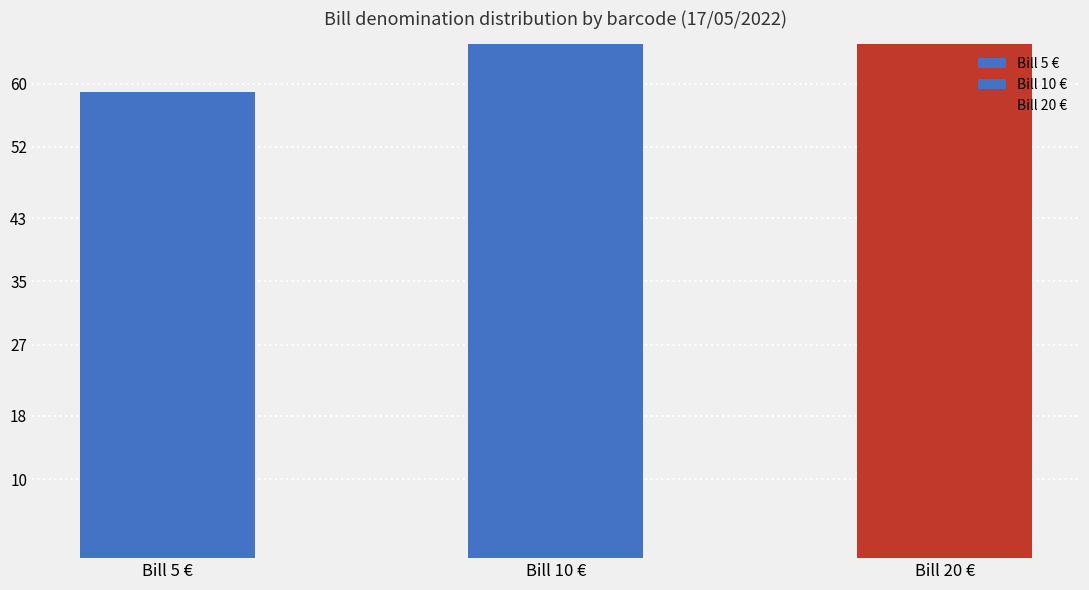

Which series has the largest total across all categories?

Bill20,00